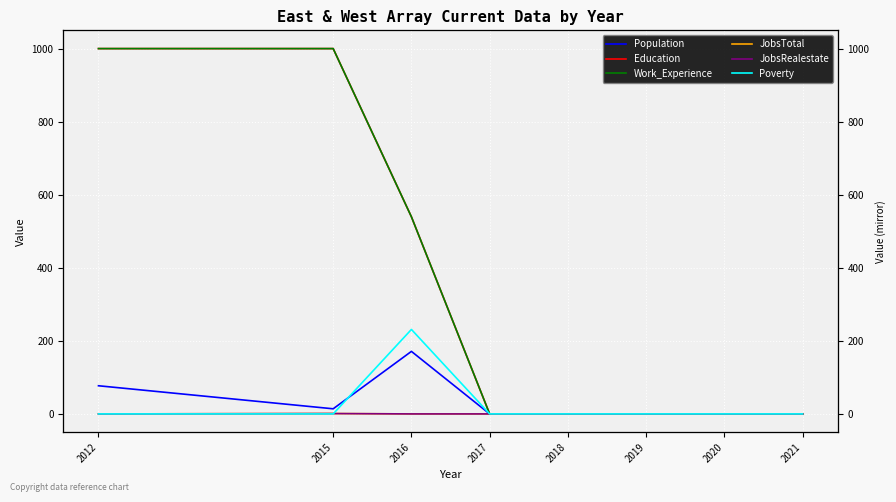

Count the JobsRealestate values in the range 1 to 2.

8